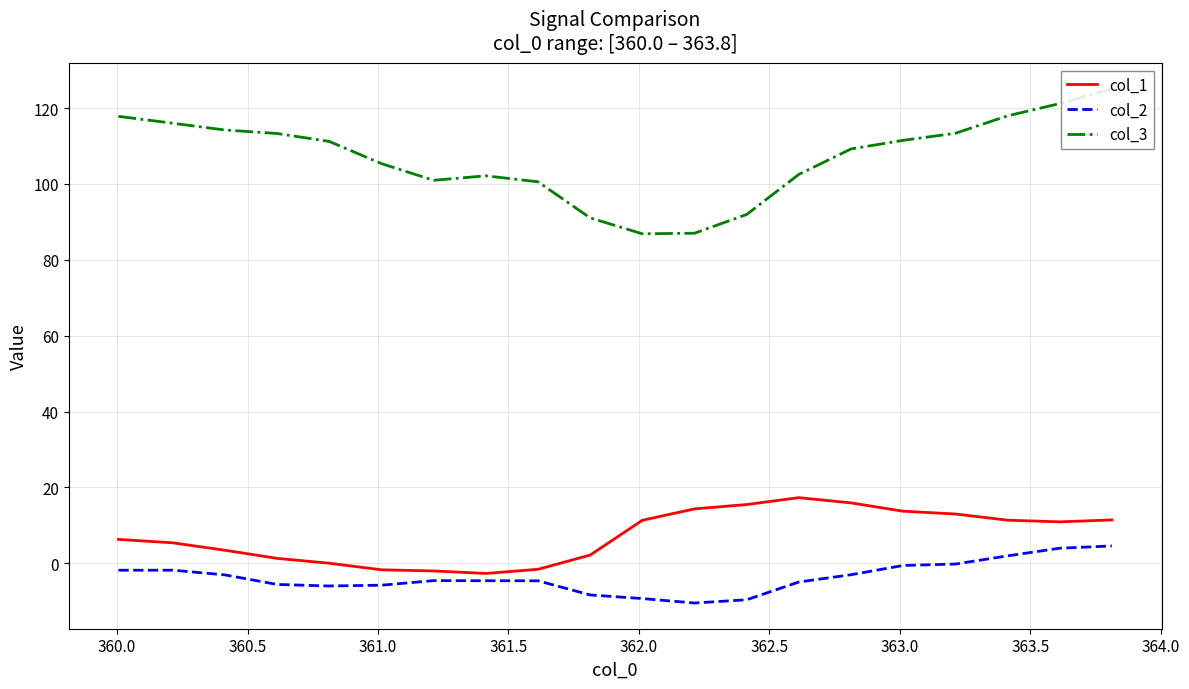

What is the lowest value of the col_2 series?

-10.5